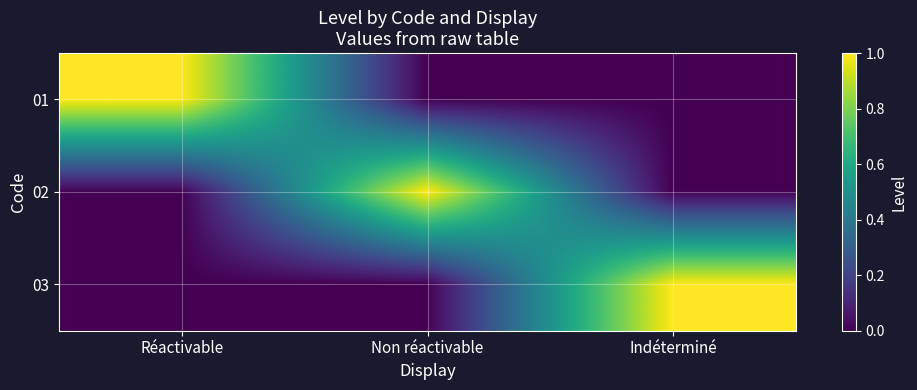

Which series has the largest total across all categories?

01